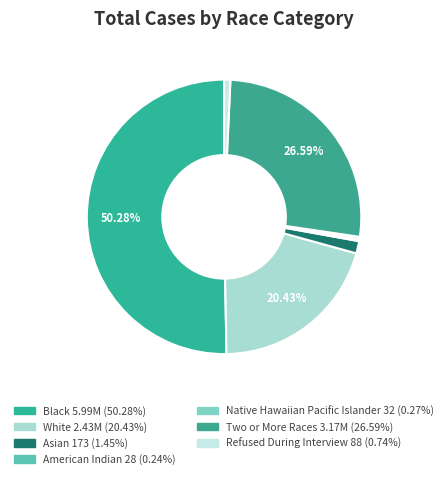

Rank the categories by value from lowest to highest.

American Indian, Native Hawaiian Pacific Islander, Refused During Interview, Asian, White, Two or More Races, Black